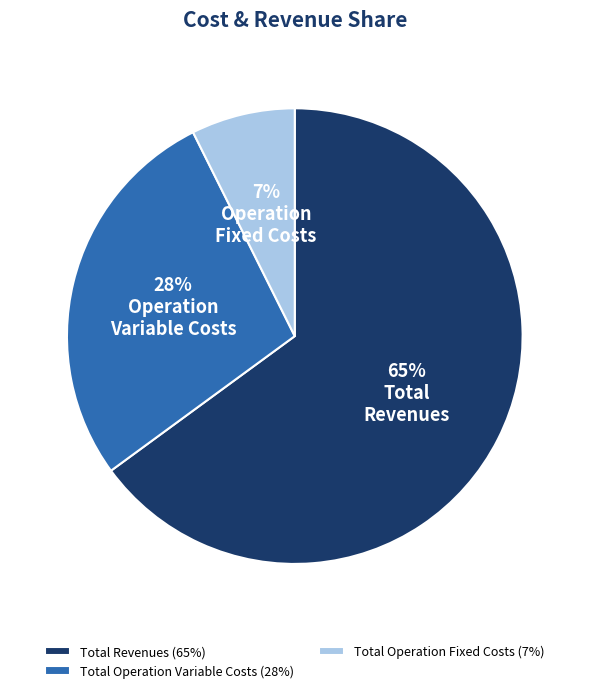

Rank the categories by value from highest to lowest.

Total Revenues (65%), Total Operation Variable Costs (28%), Total Operation Fixed Costs (7%)